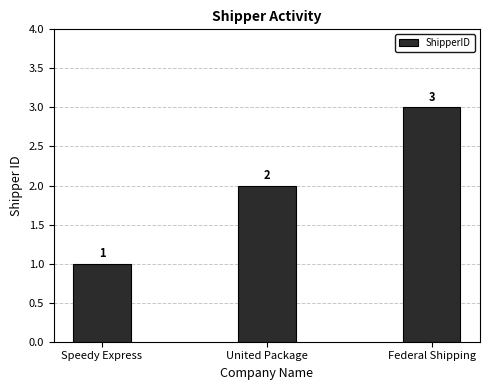

At which category does the chart reach its peak across all series?

Federal Shipping